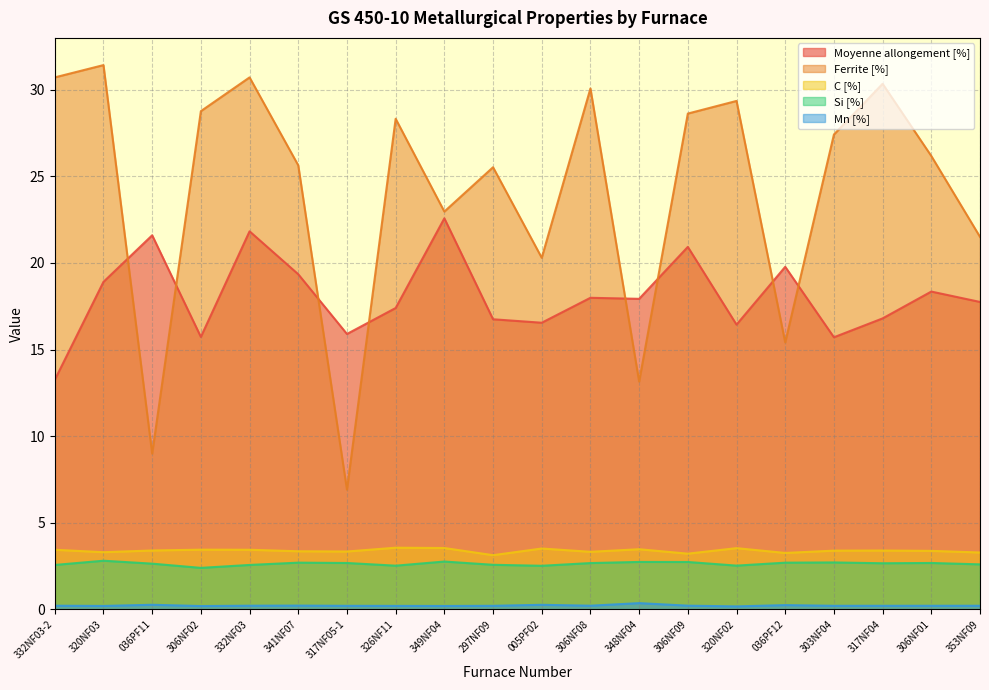

What is the total value across all series at 306NF02?

50.5